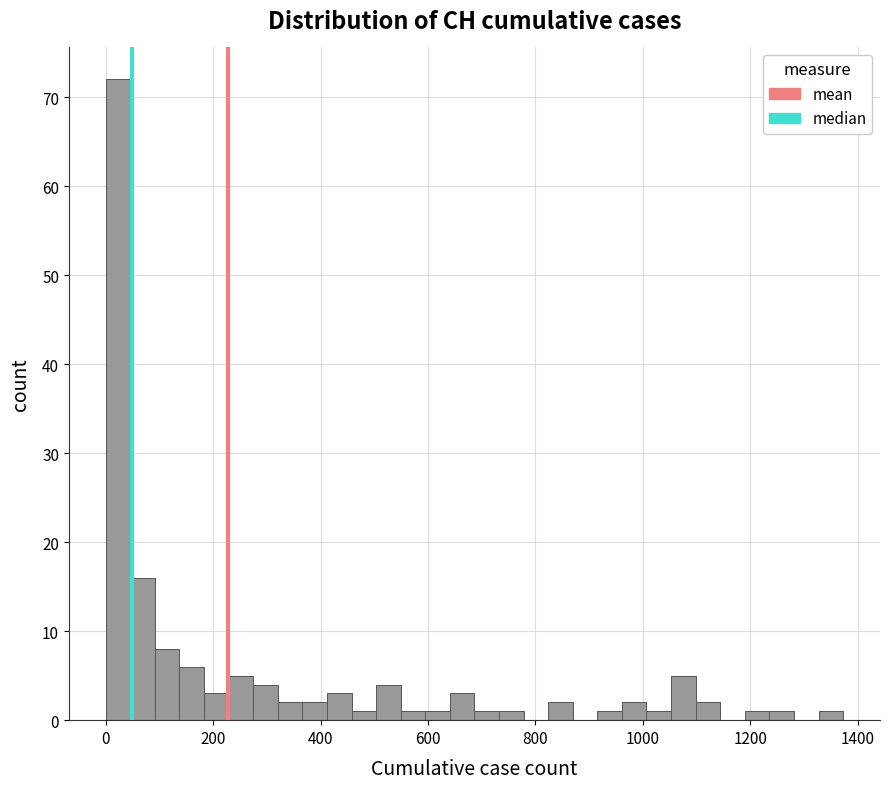

Around what value on the x-axis is the tallest bar? Give the approximate position of its centre, as read against the axis.

20